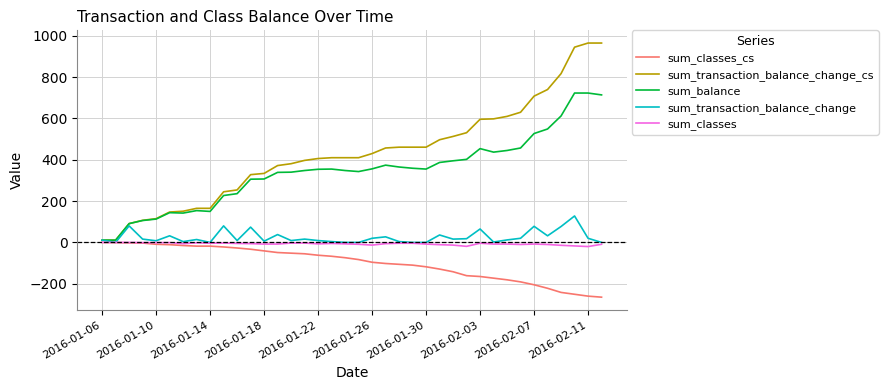

What is the maximum value shown in the chart?

965